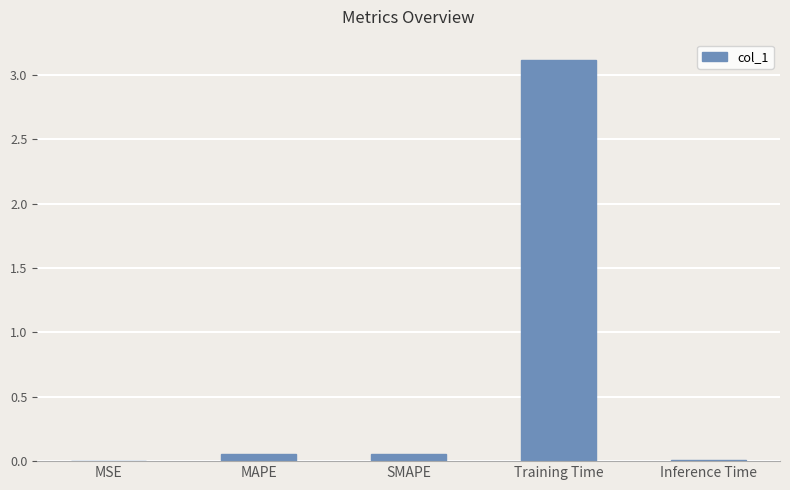

Which category has the highest value across all series?

Training Time